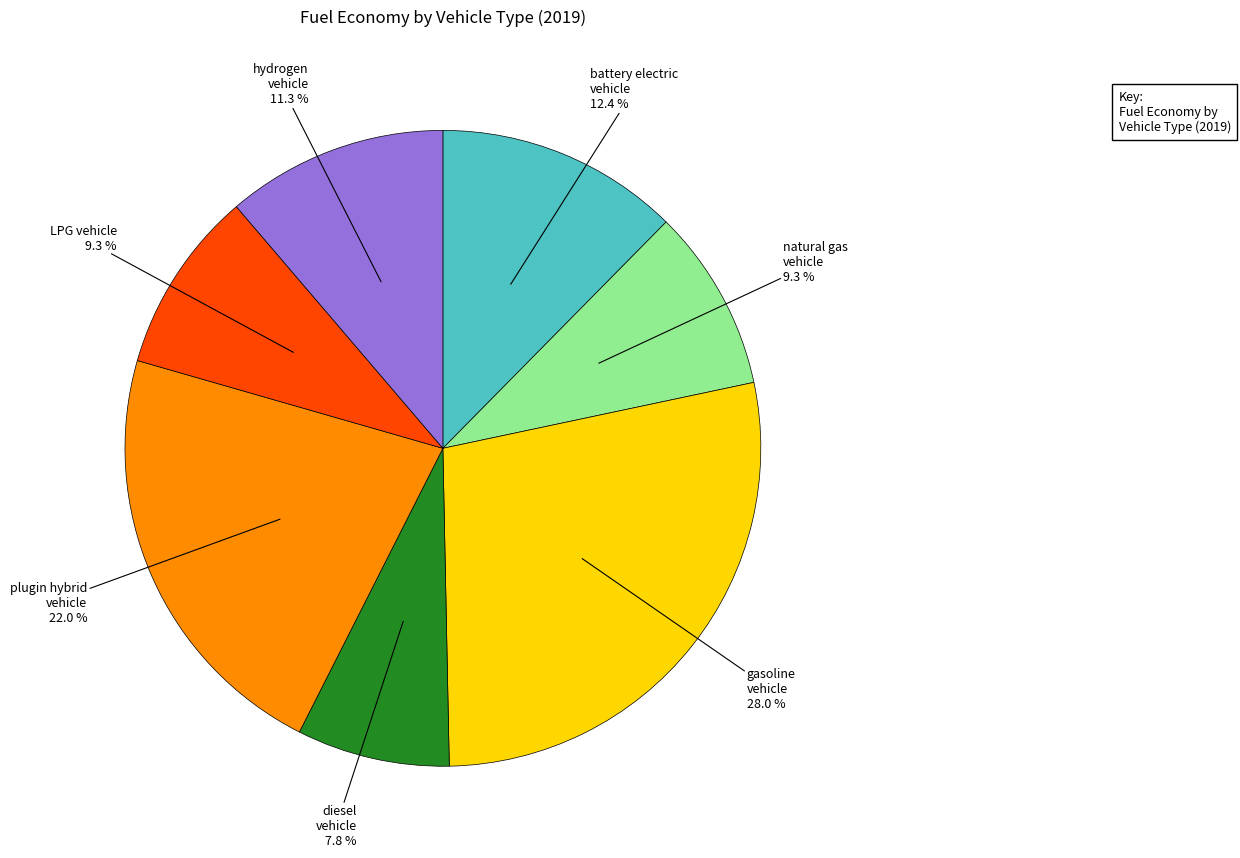

Does any single category account for the majority?

No